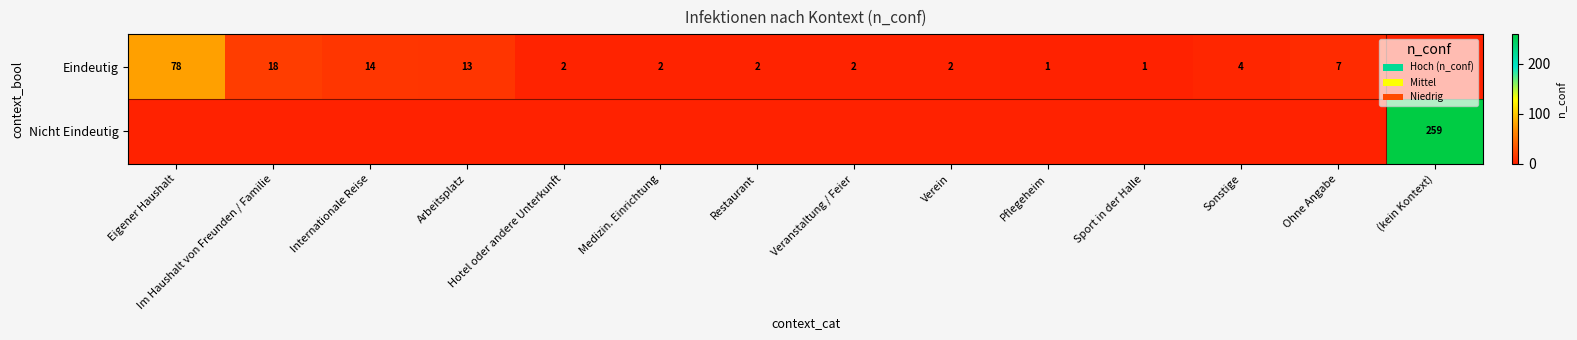

At which category does the chart reach its peak across all series?

(kein Kontext)